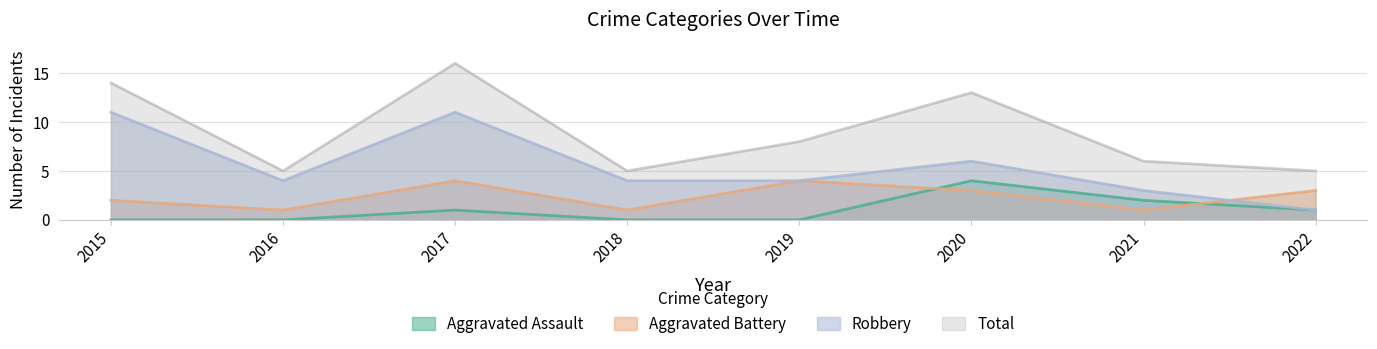

The value of Aggravated Assault at 2015 is 0. True or false?

True